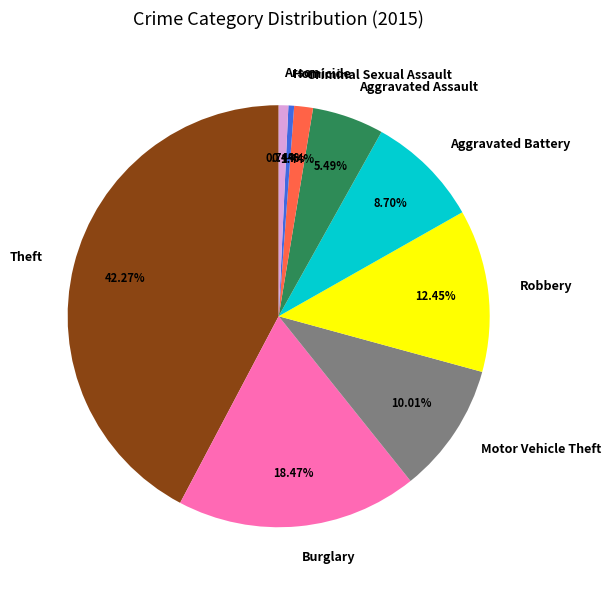

Combined, do Robbery and Motor Vehicle Theft account for over 50%?

No